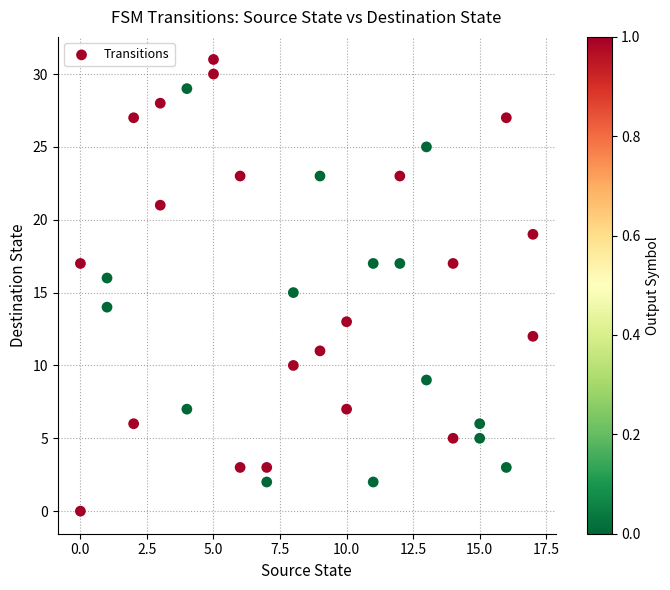

What is the range of X values (max minus min)?

17